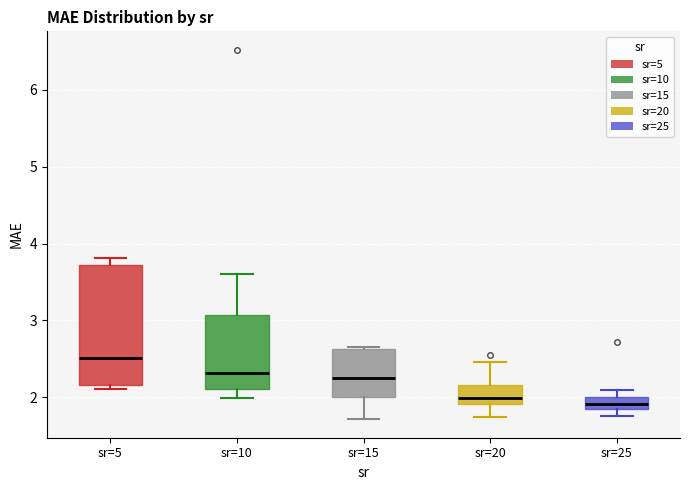

Reading left to right, transcribe this box plot: for each box, give where its median line is, the range the box spans, and where its two whiskers end, as read against the y-axis. The values are not printed on the chart, so give them approximately, as read against the axis.

sr=5: median 2.5, box 2.2 to 3.7, whiskers 2.1 to 3.8
sr=10: median 2.3, box 2.1 to 3.1, whiskers 2.0 to 3.6
sr=15: median 2.3, box 2.0 to 2.6, whiskers 1.7 to 2.6
sr=20: median 2.0, box 1.9 to 2.2, whiskers 1.7 to 2.5
sr=25: median 1.9, box 1.8 to 2.0, whiskers 1.8 (below the box's lower edge) to 2.1